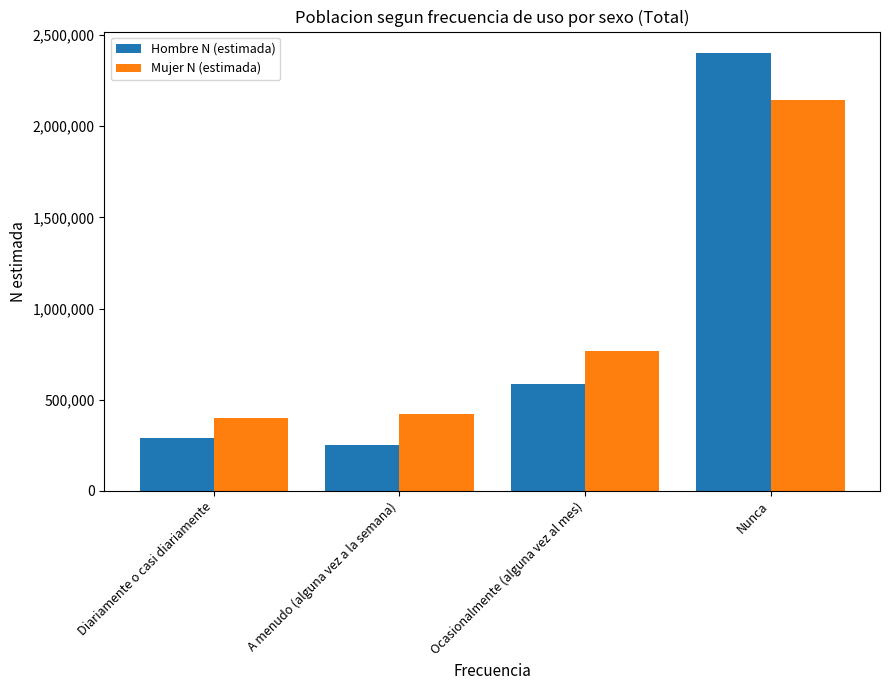

The value of Hombre N (estimada) at A menudo (alguna vez a la semana) is 398675. True or false?

False